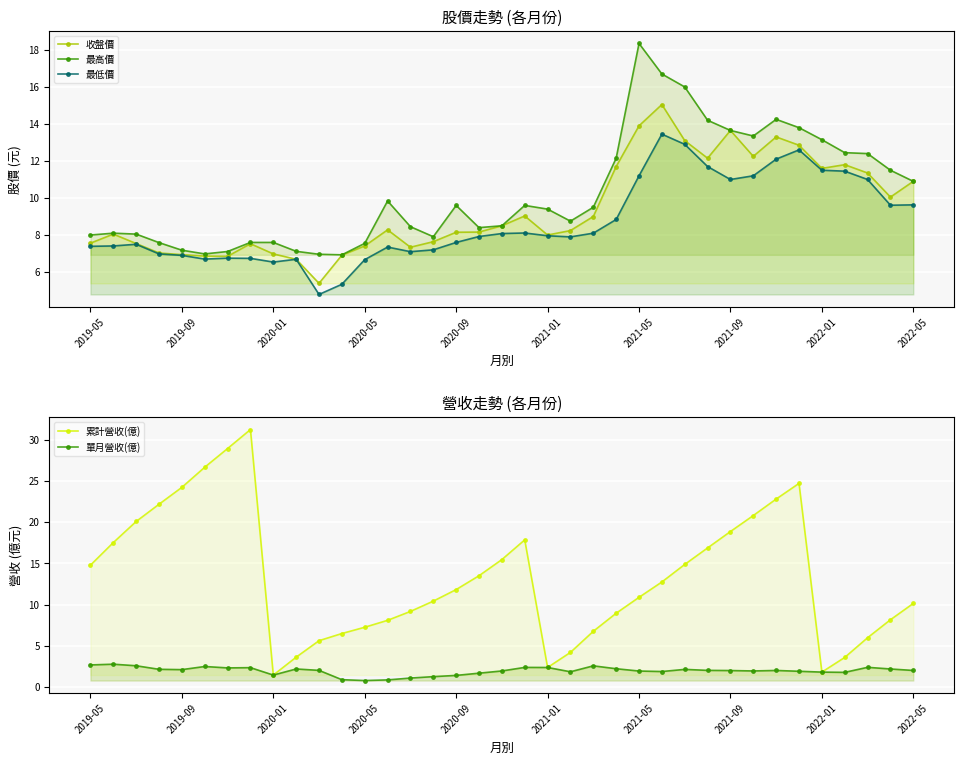

Reading right to left, list all the values displayed in this chart.

收盤價: 10.9	10.1	11.3	11.8	11.6	12.8	13.3	12.2	13.7	12.2	13.1	15.1	13.9	11.7	9.0	8.2	8.0	9.0	8.5	8.2	8.2	7.6	7.3	8.3	7.4	6.9	5.4	6.7	7.0	7.5	6.8	6.9	6.9	7.0	7.5	8.1	7.6
最高價: 10.9	11.5	12.4	12.4	13.2	13.8	14.2	13.3	13.7	14.2	16.0	16.7	18.4	12.2	9.5	8.8	9.4	9.6	8.5	8.4	9.6	7.9	8.4	9.8	7.5	6.9	7.0	7.1	7.6	7.6	7.1	7.0	7.2	7.6	8.1	8.1	8.0
最低價: 9.6	9.6	11.0	11.4	11.5	12.6	12.1	11.2	11.0	11.7	12.9	13.4	11.2	8.8	8.1	7.9	8.0	8.1	8.1	7.9	7.6	7.2	7.1	7.3	6.7	5.3	4.8	6.7	6.5	6.7	6.8	6.7	6.9	7.0	7.5	7.4	7.4
累計營收(億): 10.1	8.2	6.0	3.6	1.8	24.7	22.8	20.8	18.9	16.9	14.9	12.7	10.9	8.9	6.8	4.2	2.4	17.8	15.4	13.5	11.8	10.4	9.2	8.1	7.2	6.5	5.6	3.6	1.4	31.2	28.9	26.6	24.2	22.2	20.1	17.5	14.8
單月營收(億): 2.0	2.2	2.4	1.8	1.8	1.9	2.0	1.9	2.0	2.0	2.1	1.9	1.9	2.2	2.6	1.8	2.4	2.4	1.9	1.7	1.4	1.2	1.1	0.9	0.8	0.9	2.0	2.2	1.4	2.3	2.3	2.5	2.1	2.1	2.6	2.8	2.7